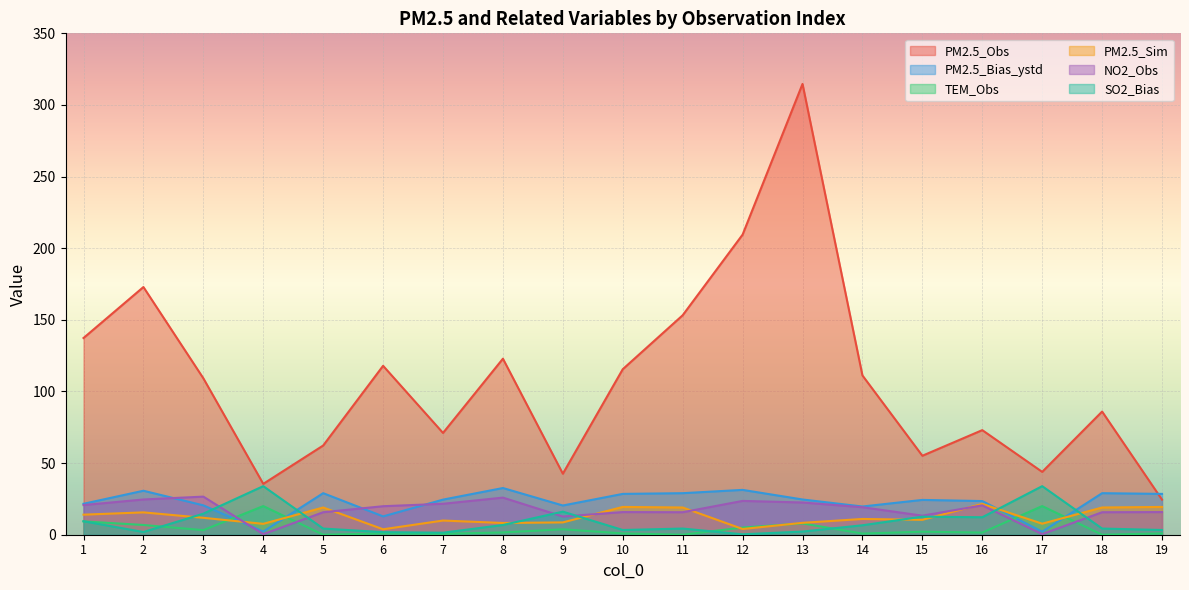

Where does the PM2.5_Sim series first go above 11?

1